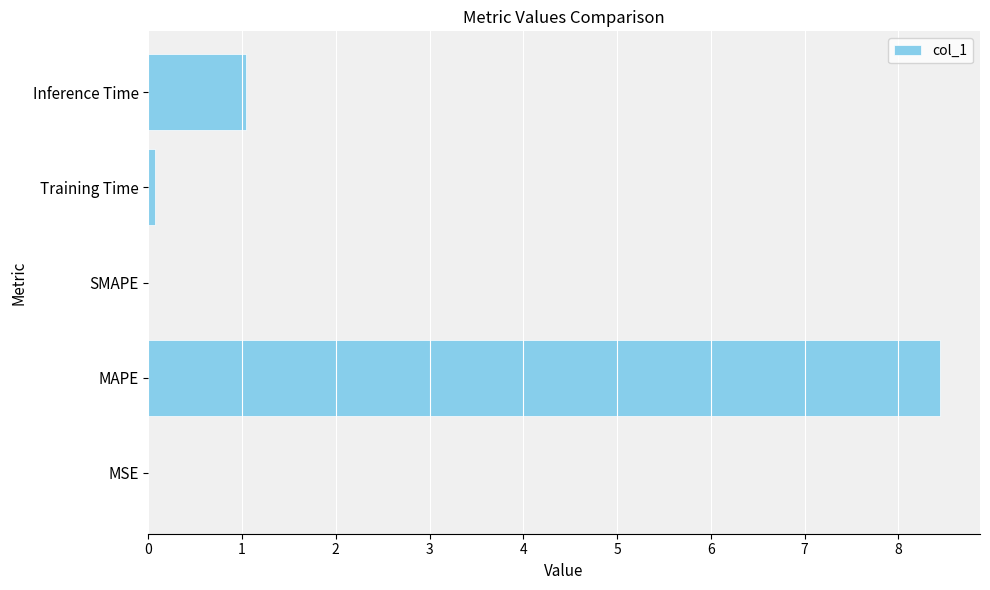

What is the greatest value displayed?

8.4